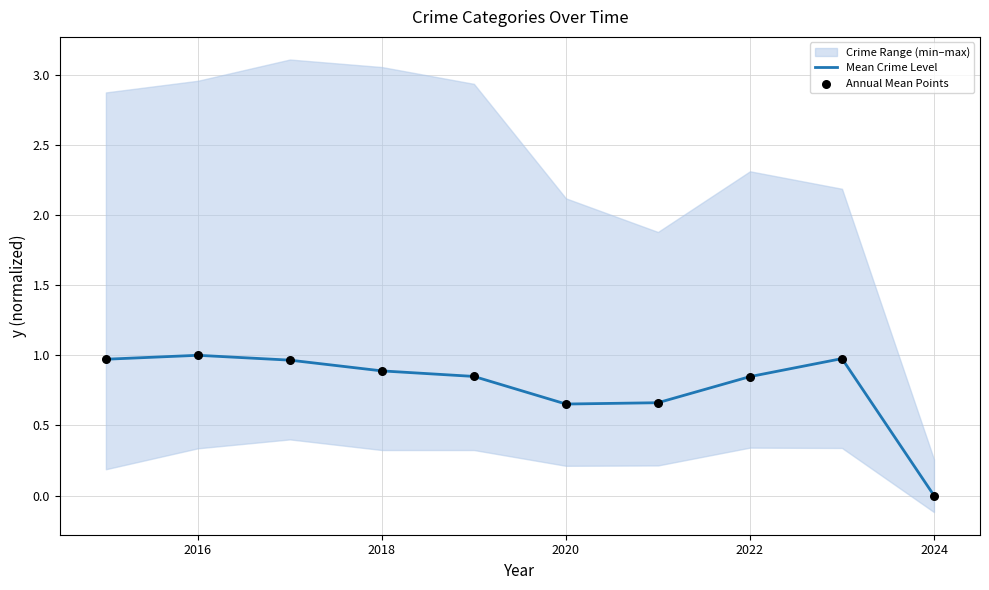

Which series has the largest total across all categories?

Mean Crime Level